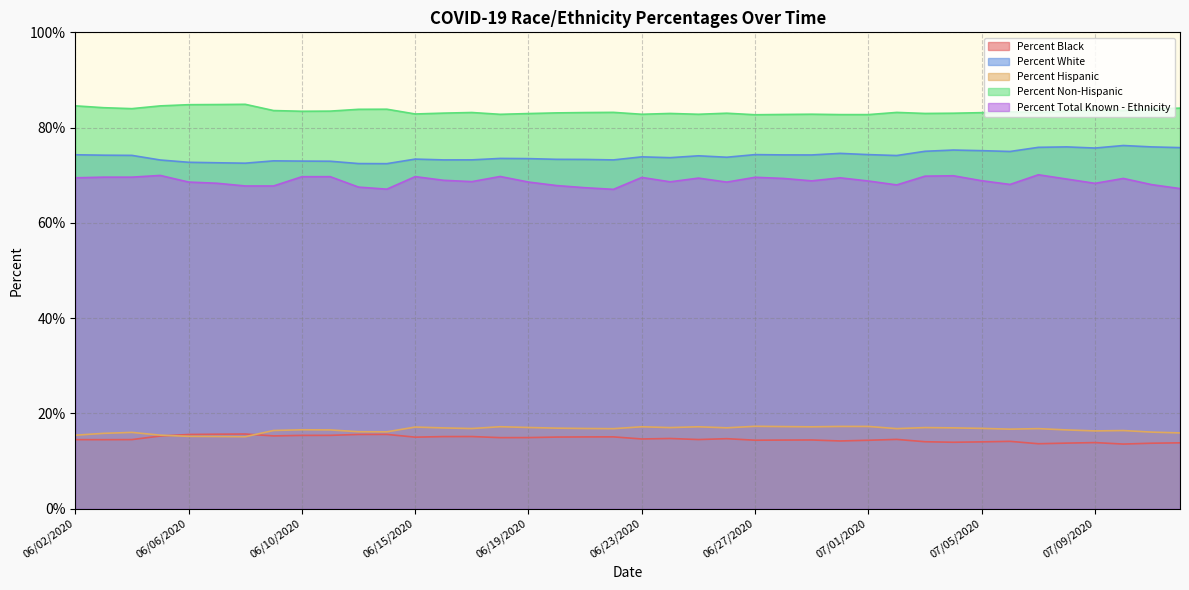

Which series has the largest range (max minus min)?

Percent White